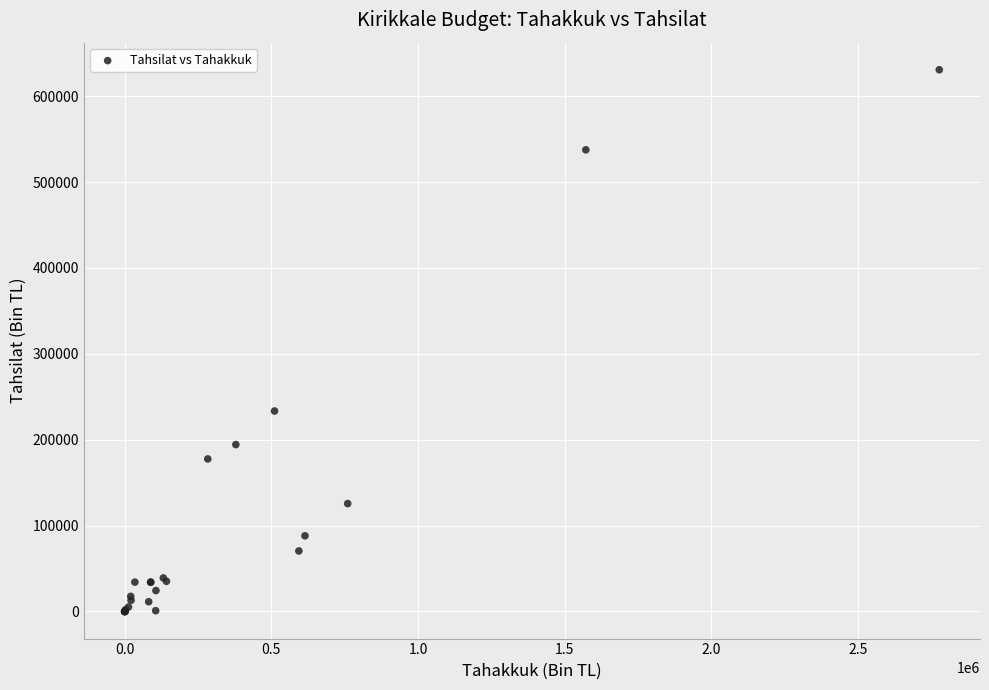

What Y value in the scatter plot is closest to 315348?

233395.7